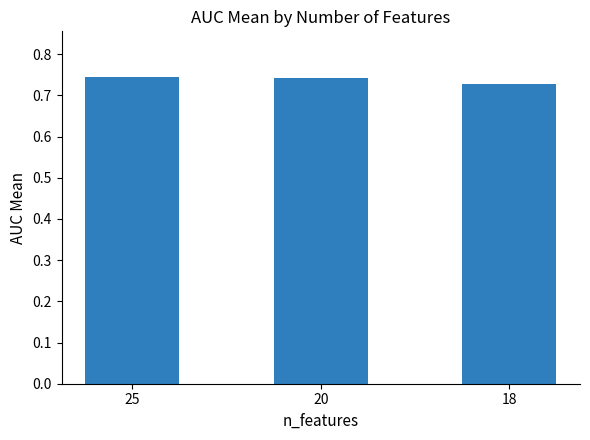

Is it true that the value at 25 is 1.0?

False